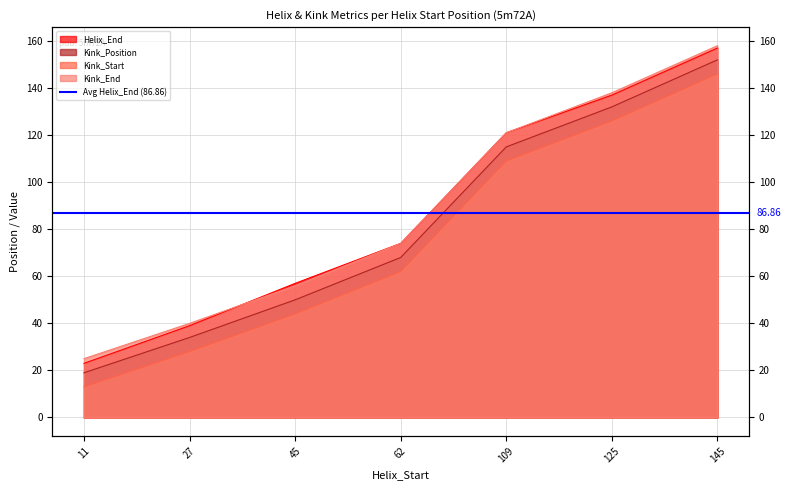

What are all the series names shown in the legend?

Helix_End, Kink_Position, Kink_Start, Kink_End